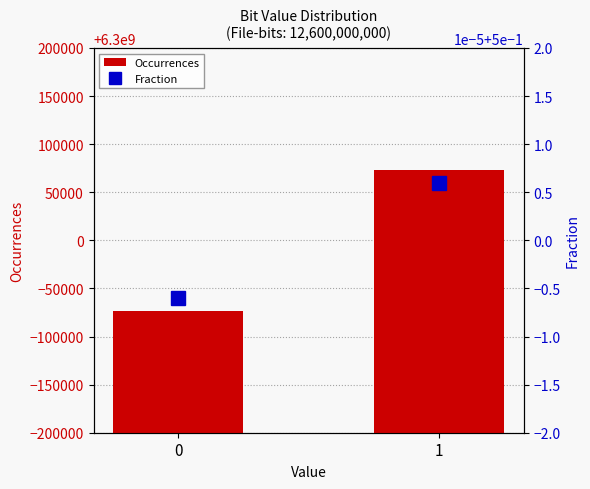

Does the chart contain stacked bars?

No